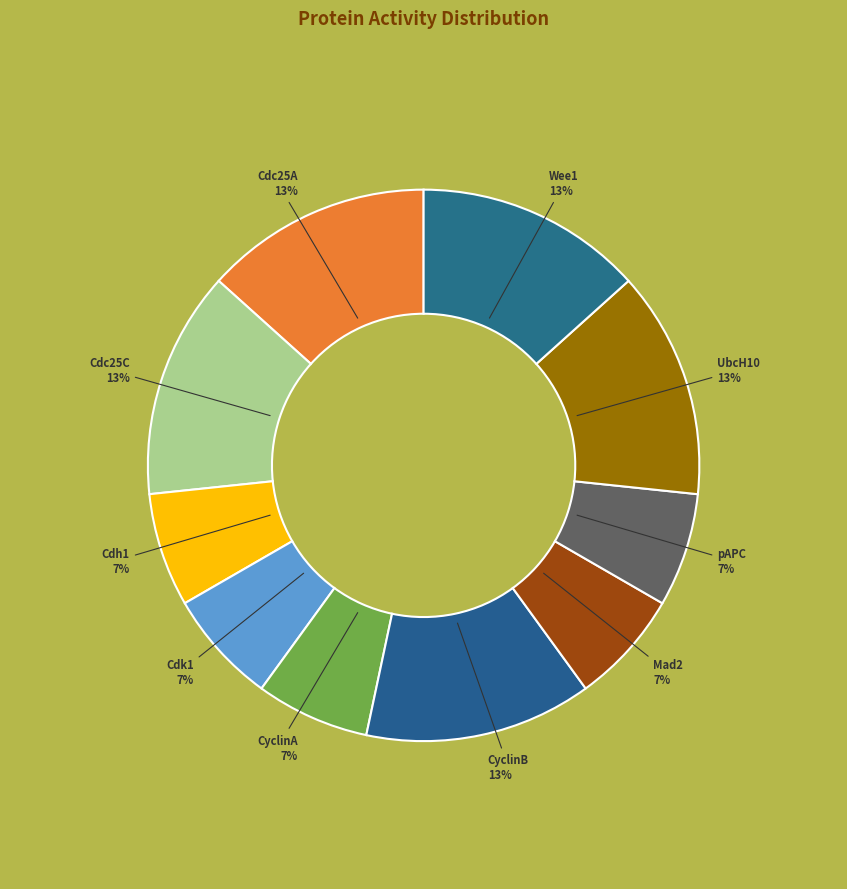

Count the number of slices in the pie.

10